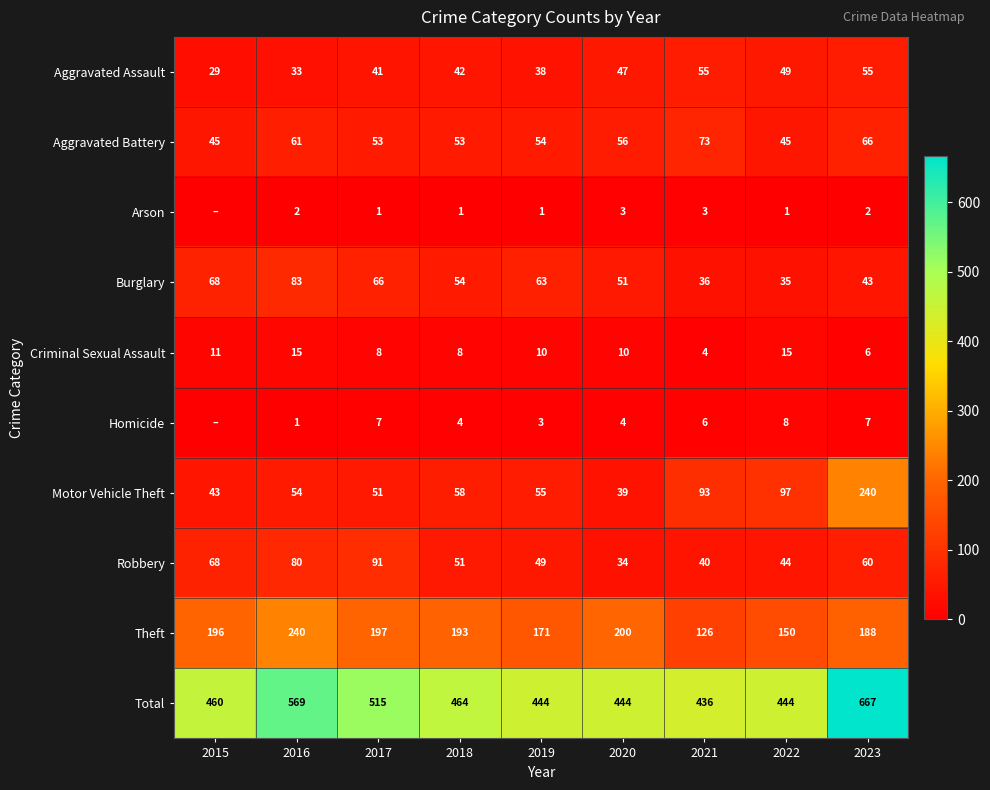

Between 2019 and 2022, which is larger?

2022